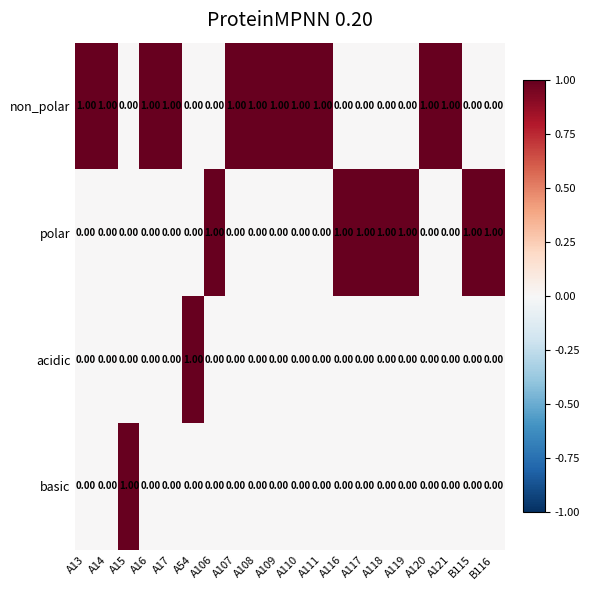

At how many categories does at least one series exceed 0?

20